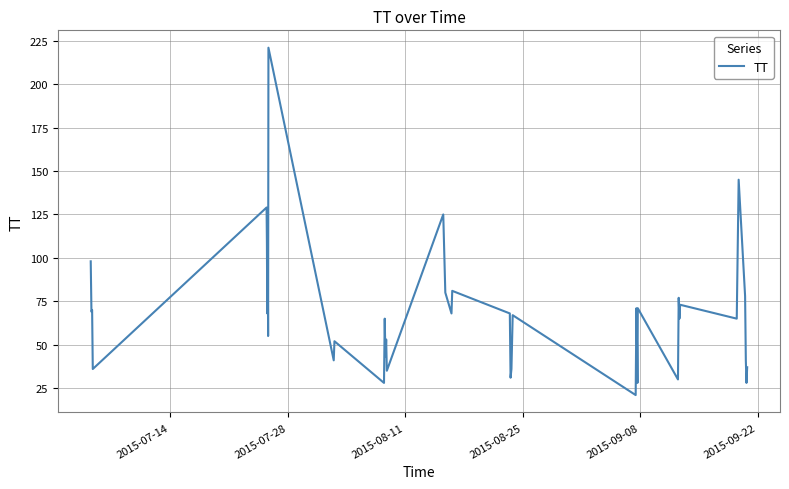

What is the difference between the maximum and minimum values?

200